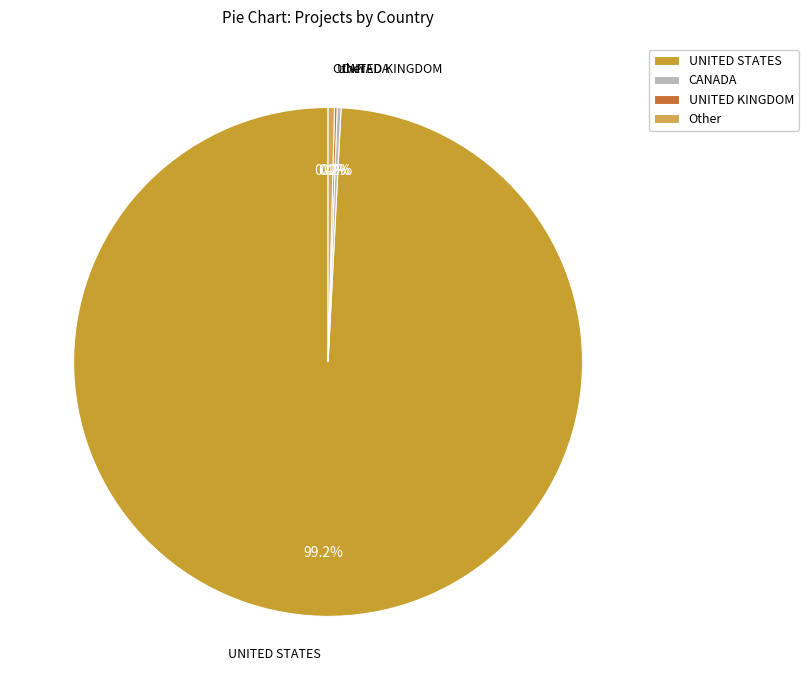

What is the largest slice in the pie chart?

UNITED STATES